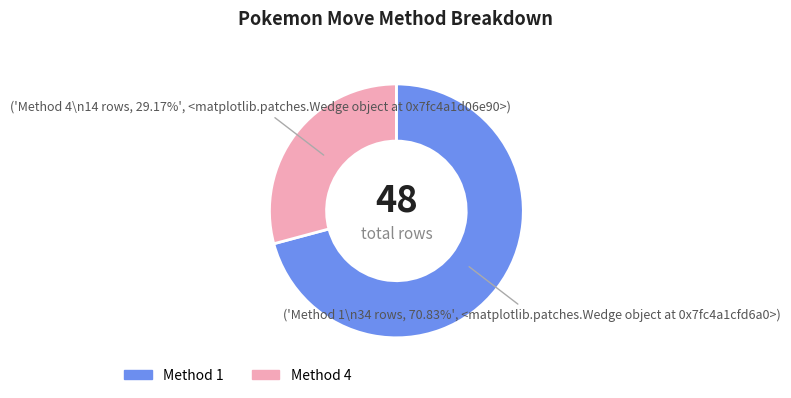

To the nearest percent, what is the average slice percentage?

50%